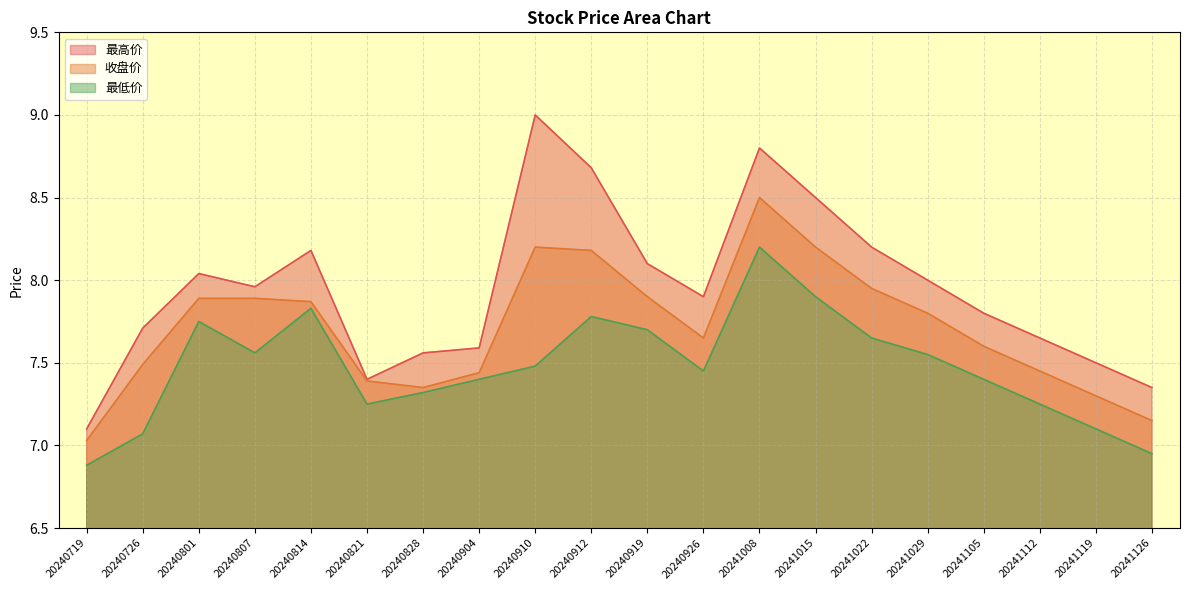

True or false: 最高价 and 收盘价 intersect in this chart.

False